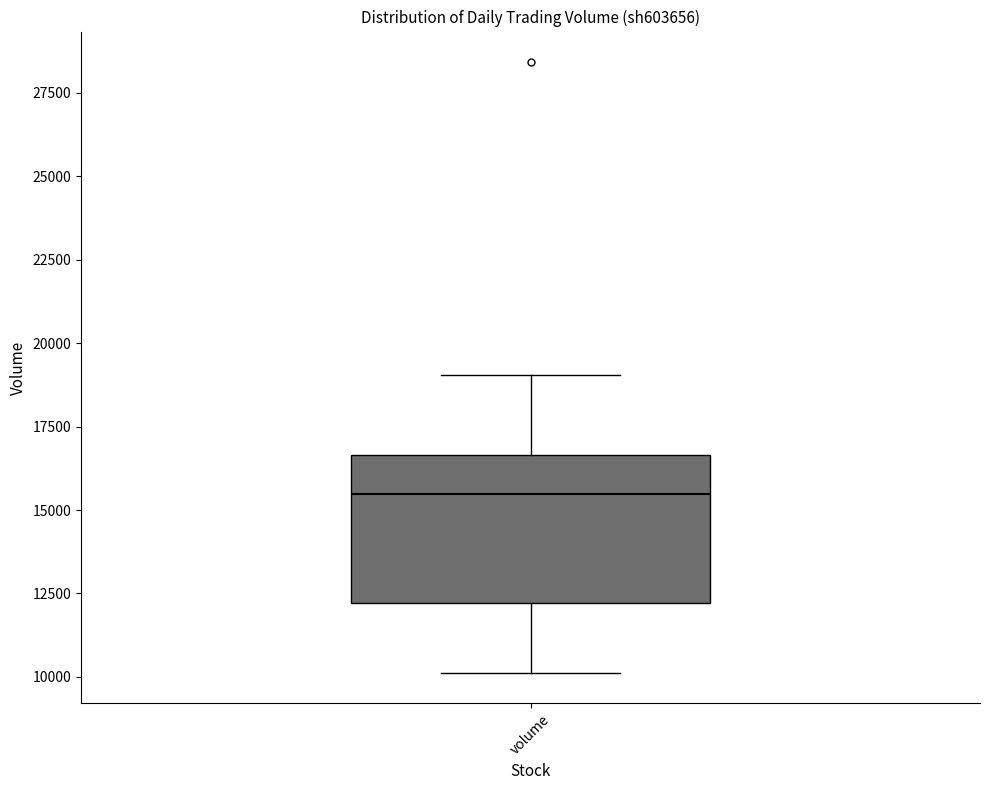

Where does the lower whisker of the box for volume end on the y-axis? The values are not printed on the chart, so give them approximately, as read against the axis.

10000